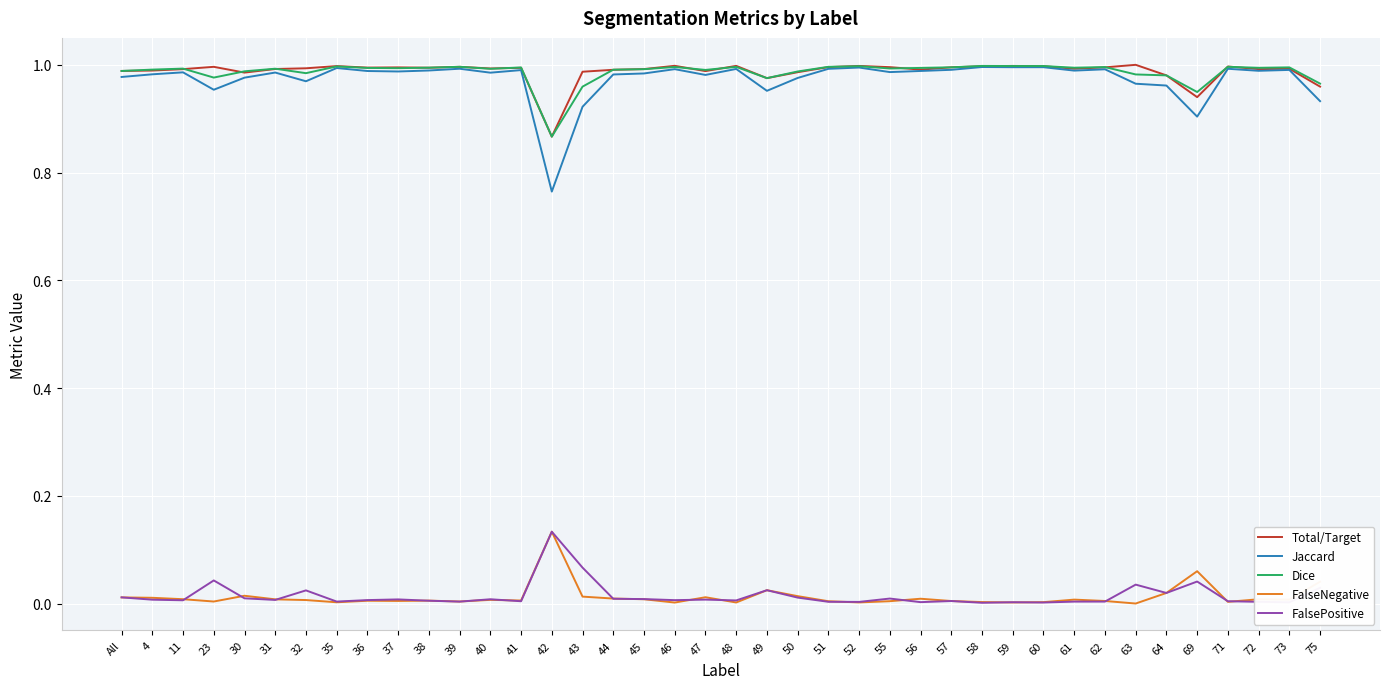

Which series has the widest spread of values?

Jaccard